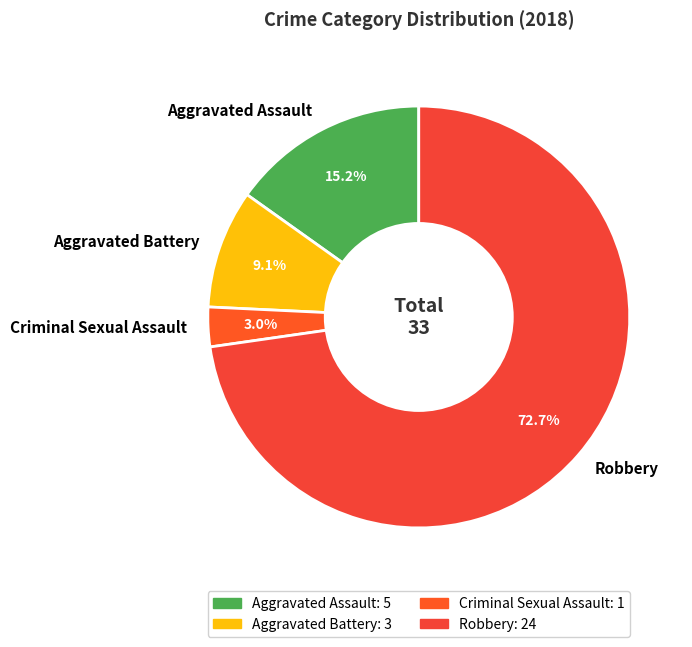

What is the largest slice in the pie chart?

Robbery